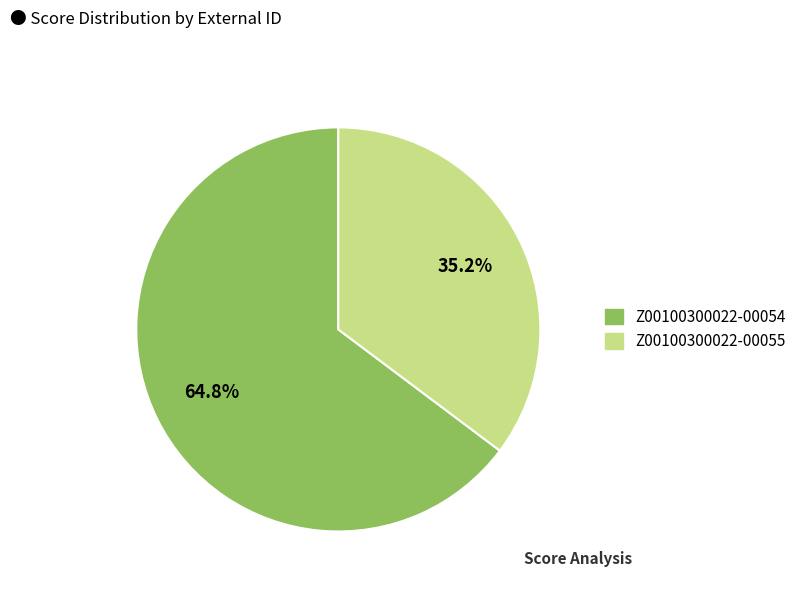

To the nearest percent, what is the difference between the Z00100300022-00054 and Z00100300022-00055 slice percentages?

30%